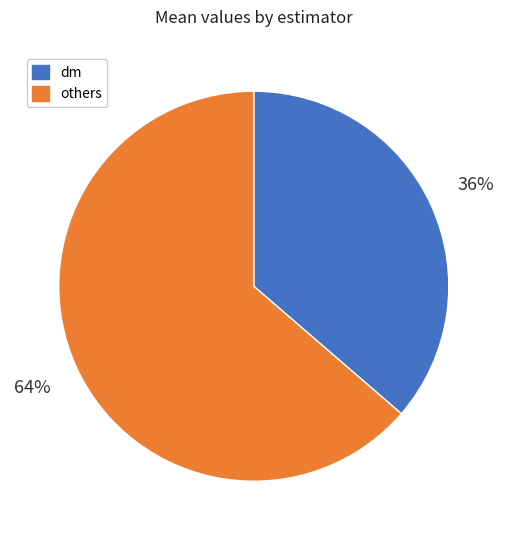

To the nearest percent, what portion does others represent?

64%